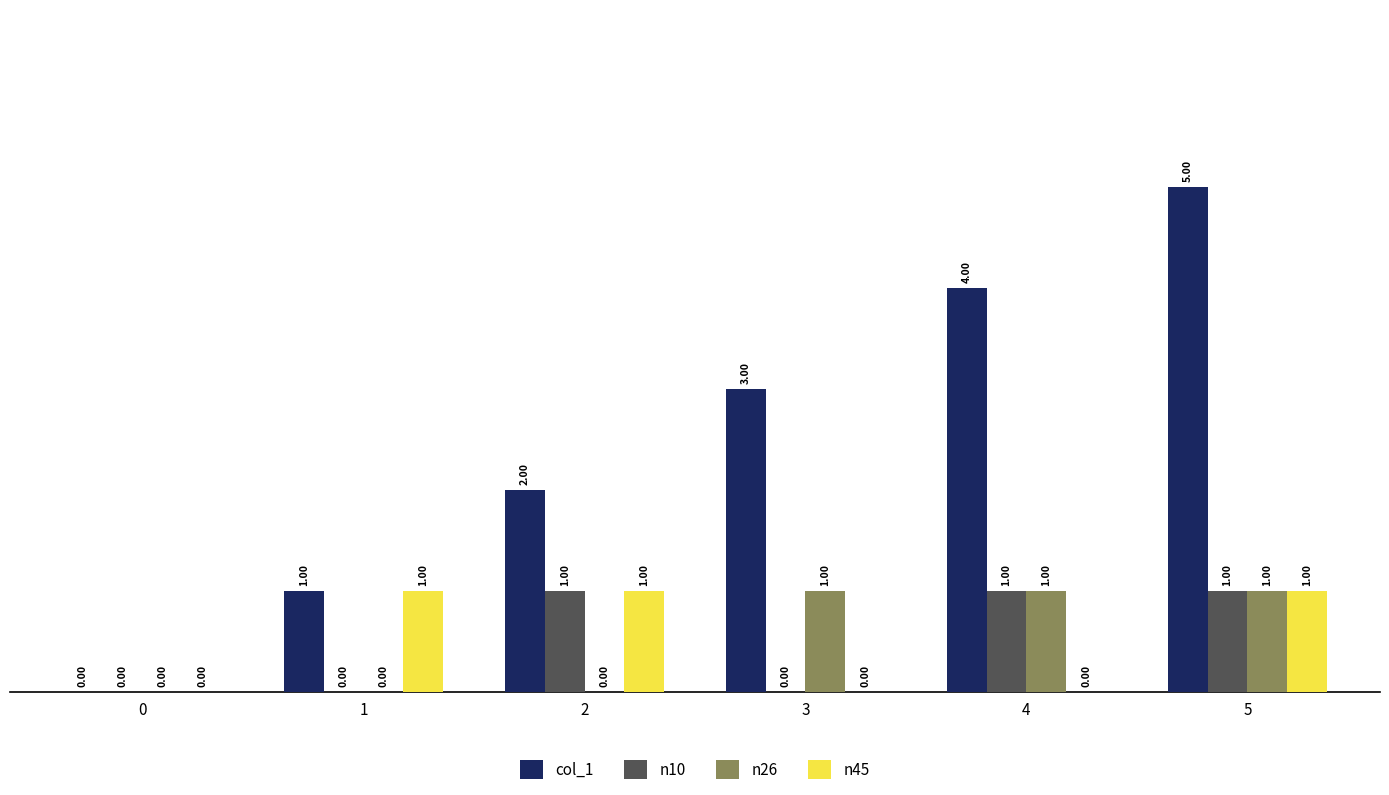

Is the value of col_1 at 2 greater than the value of n26 at 2?

Yes